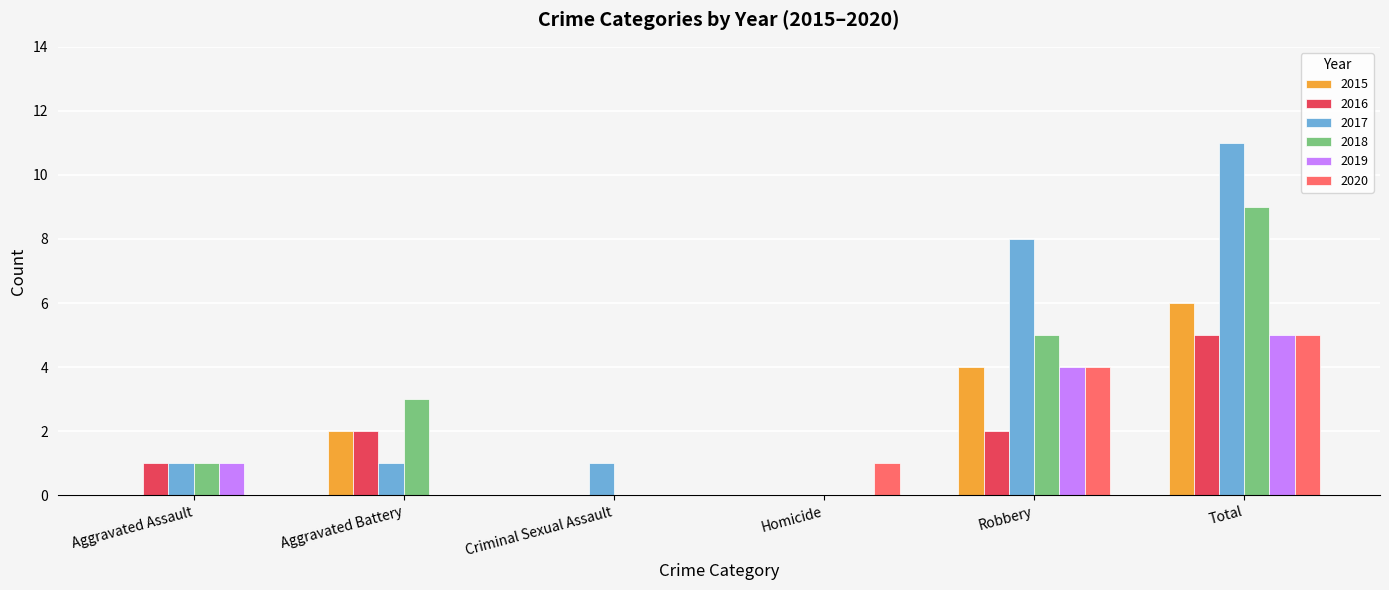

What value does the 2018 series have at Robbery?

5